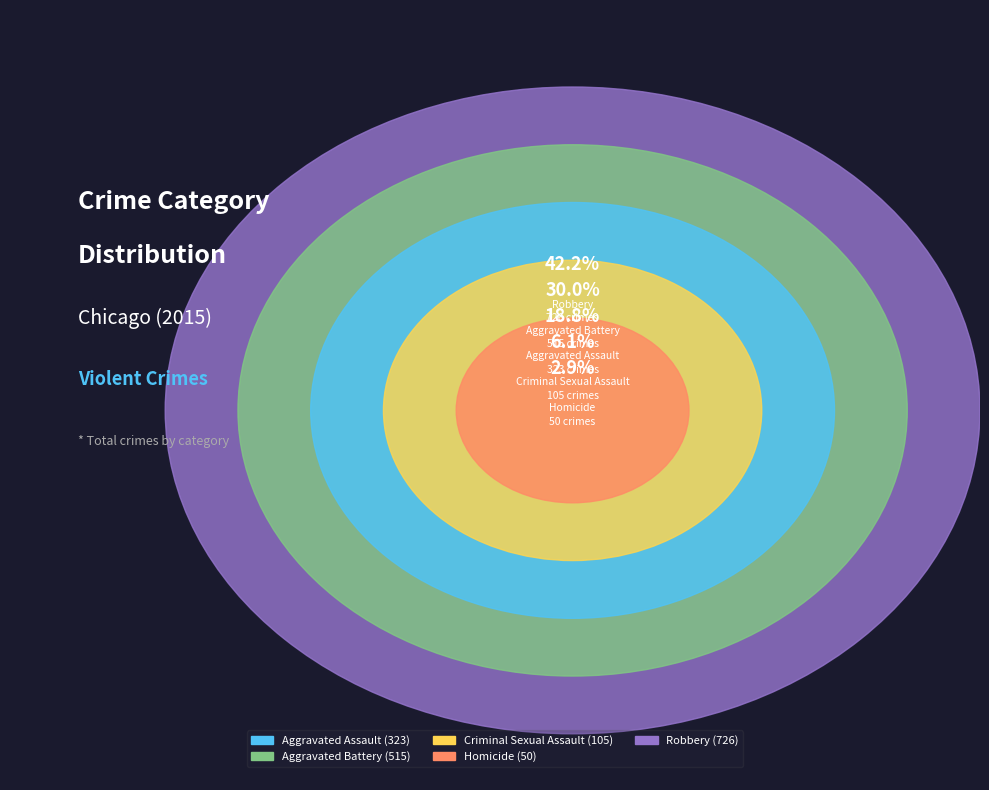

To the nearest percent, what percentage of the pie is Criminal Sexual Assault?

6%